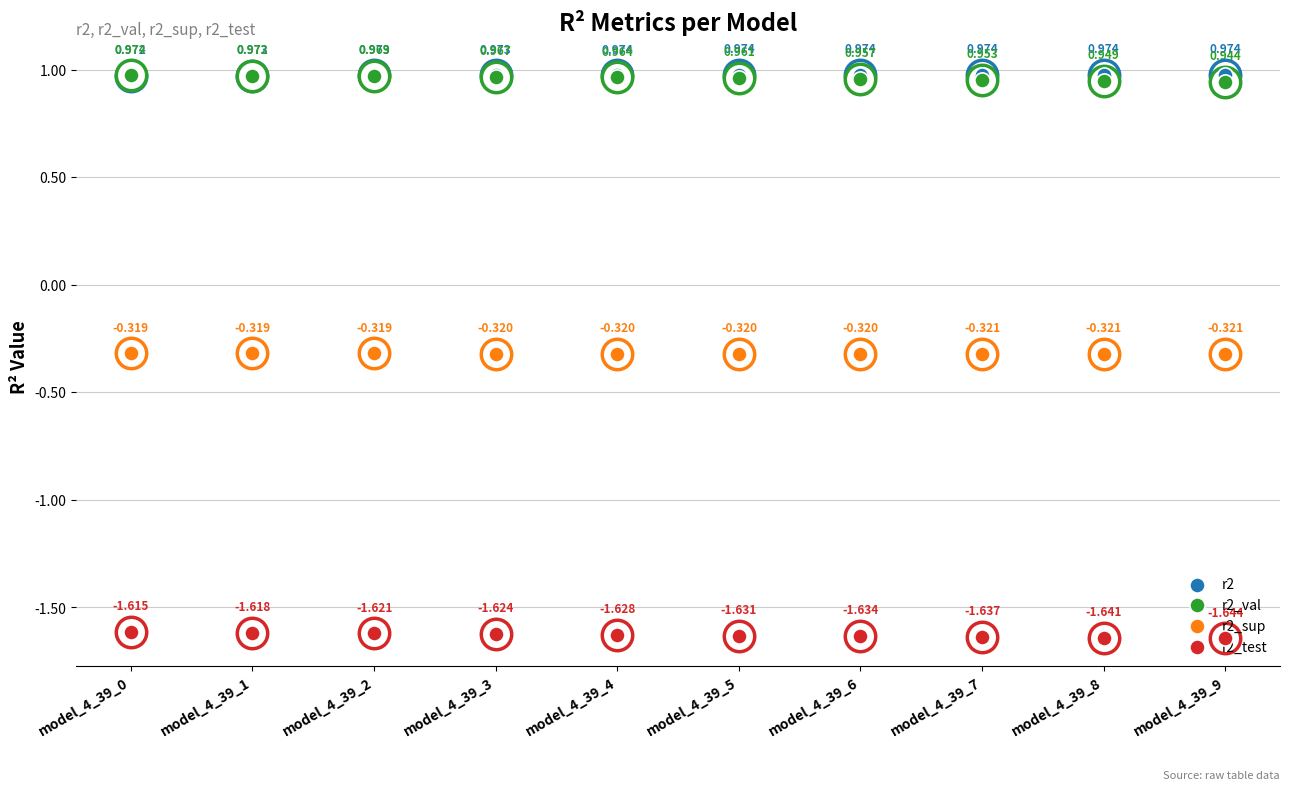

What are all the series names shown in the legend?

r2, r2_val, r2_sup, r2_test